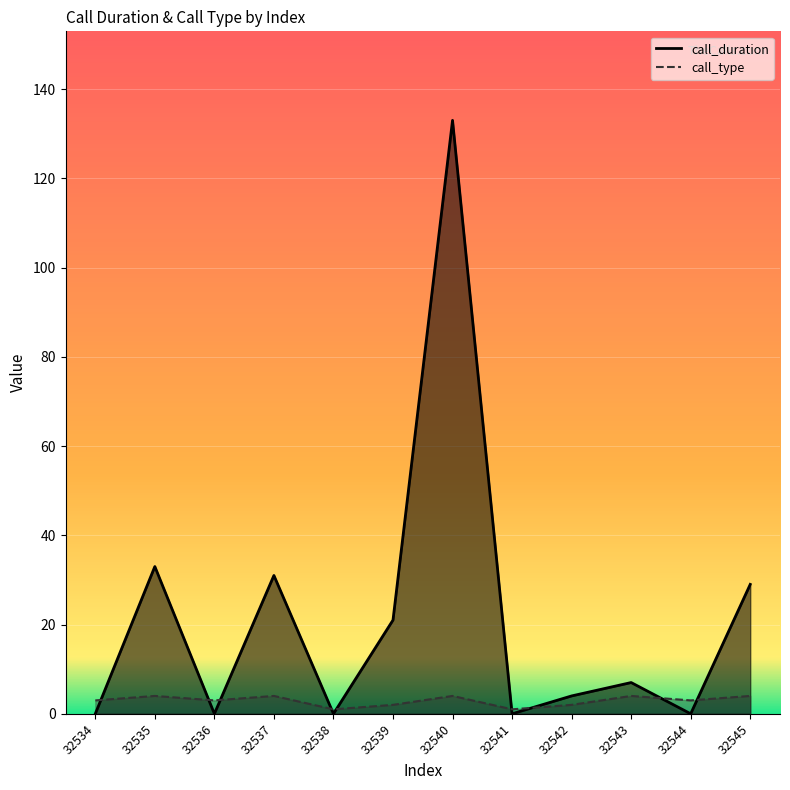

What is the value of the call_duration point at the 9th from the left?

4